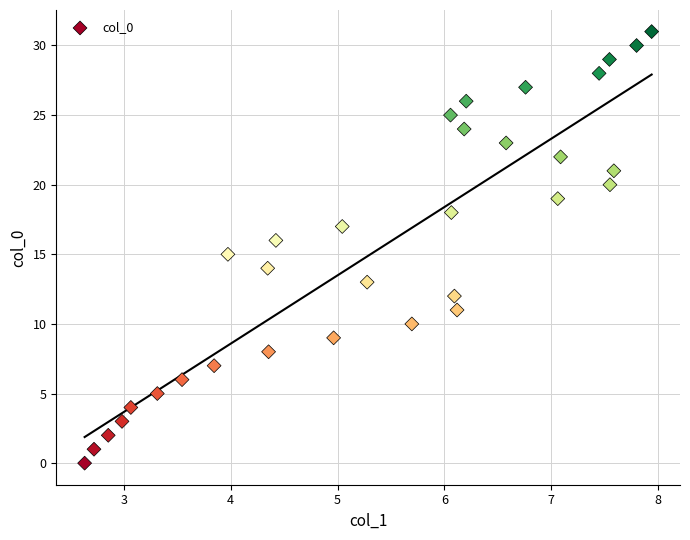

What is the range of Y values (max minus min)?

31